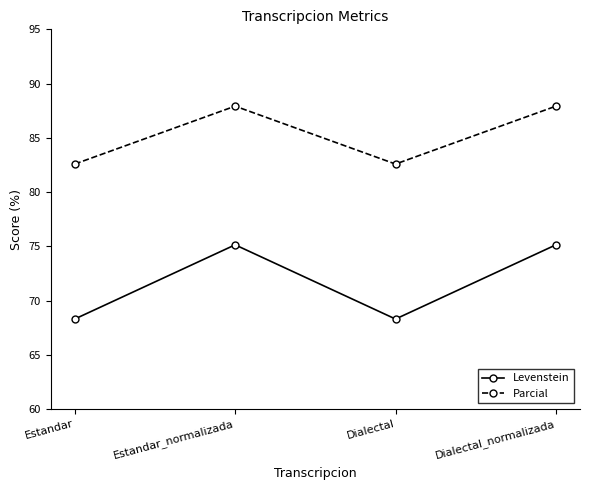

How many interior local peaks does the Levenstein series have?

1